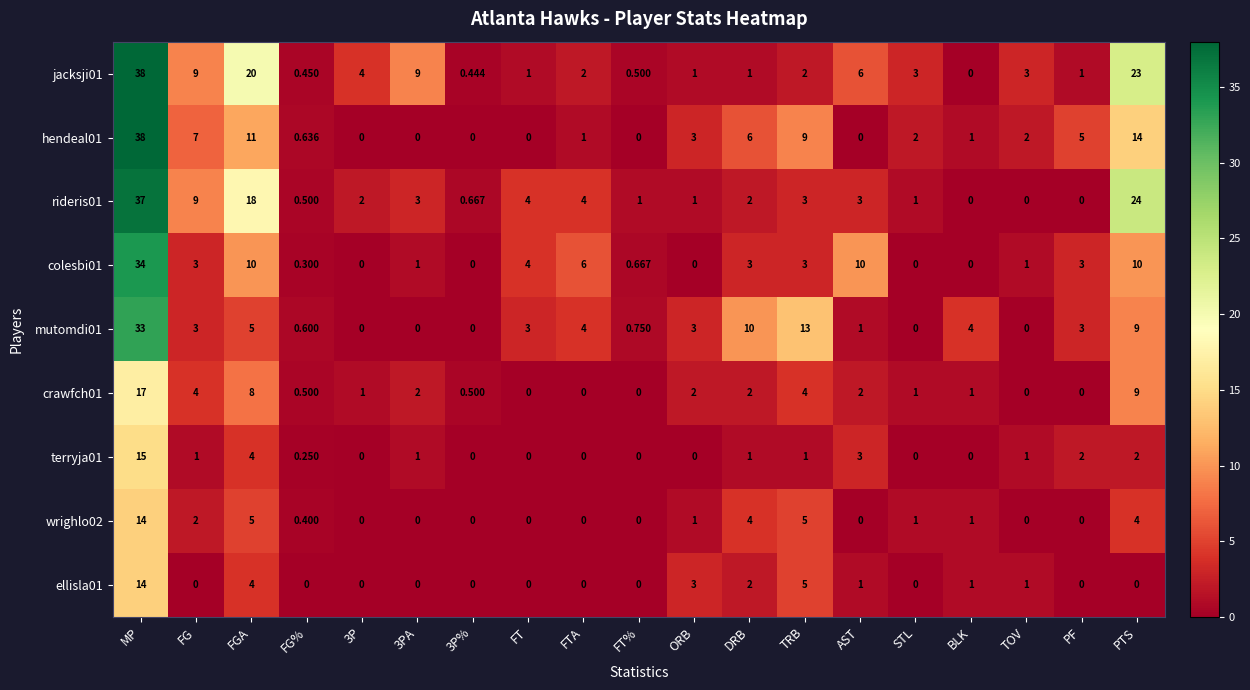

At which label is mutomdi01 closest to 16?

TRB